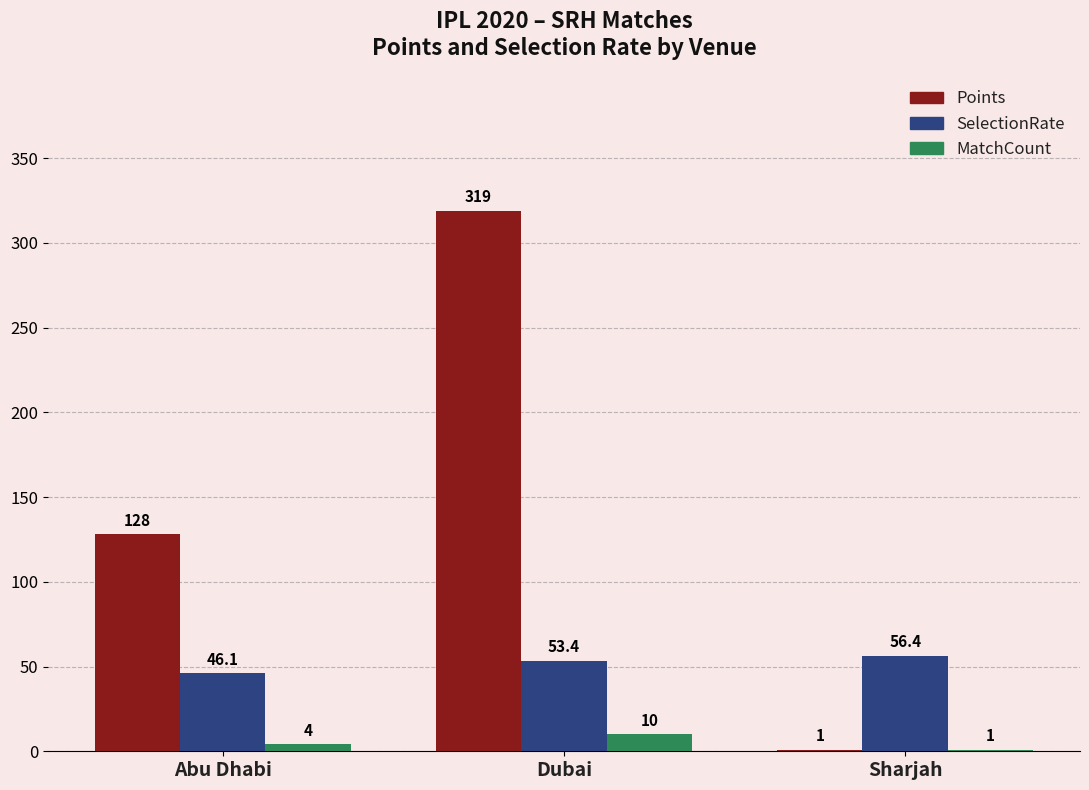

What is the total value across all series at Dubai?

382.4